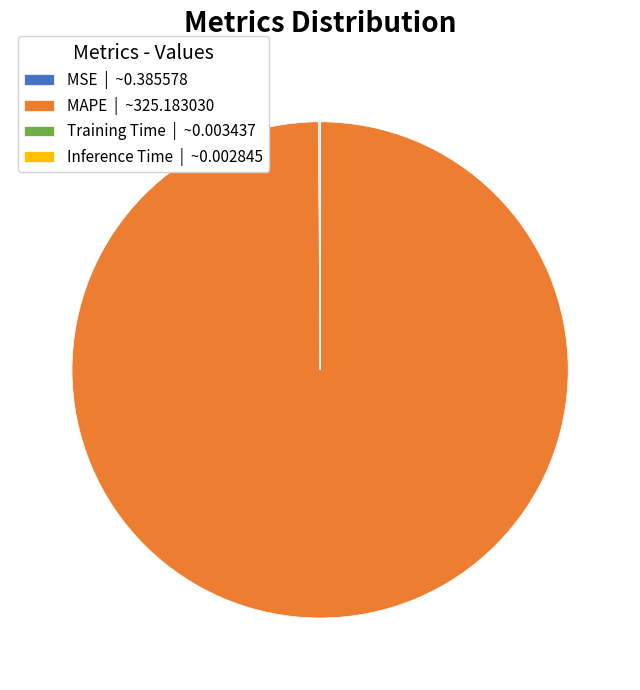

Is MAPE | ~325.183030 the majority of the pie?

Yes